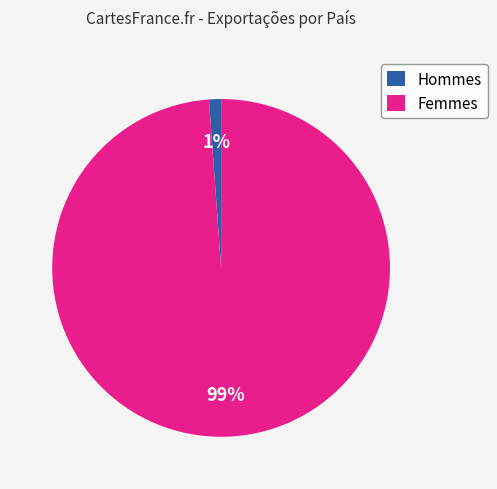

To the nearest percent, what is the difference between the largest and smallest slice percentages?

98%